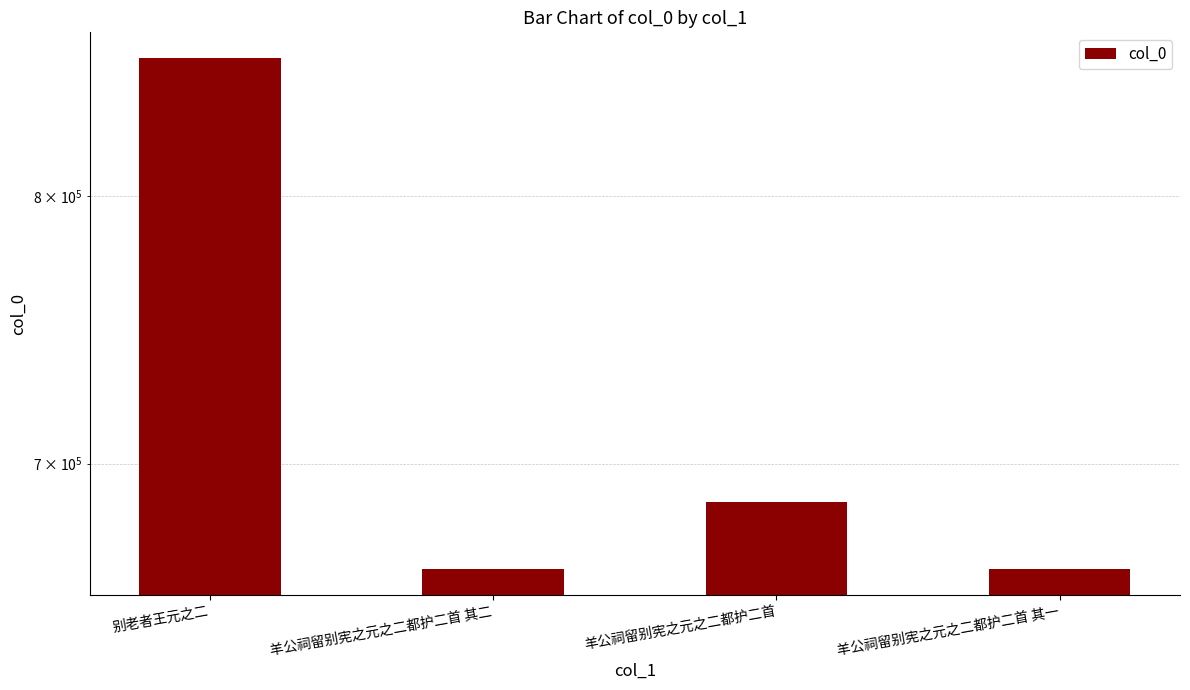

How many values are below 686644?

2